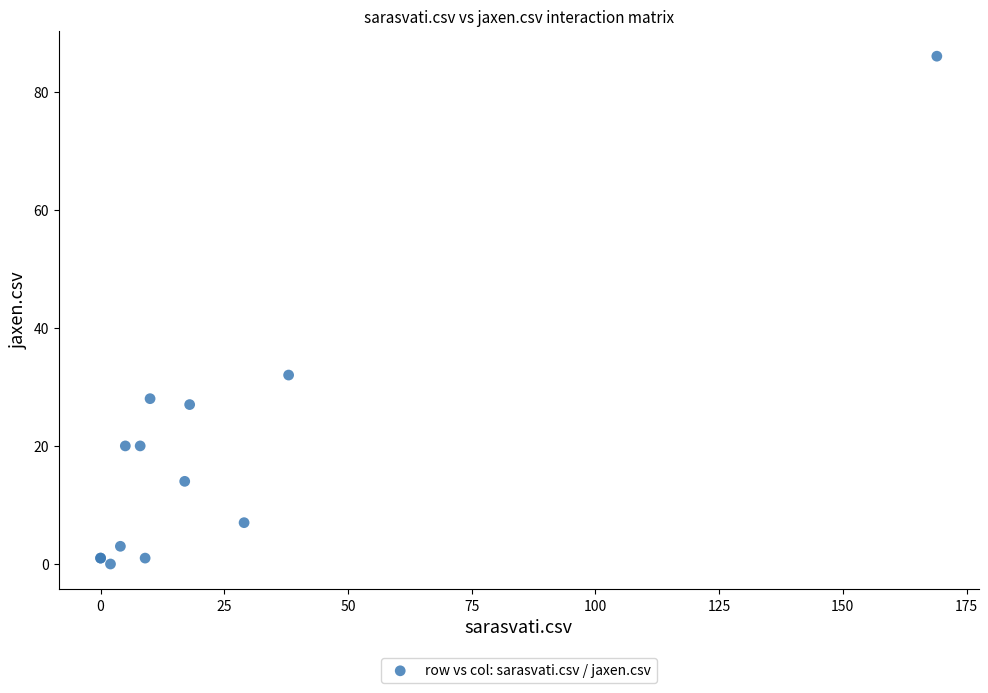

What Y value in the scatter plot is closest to 43?

32